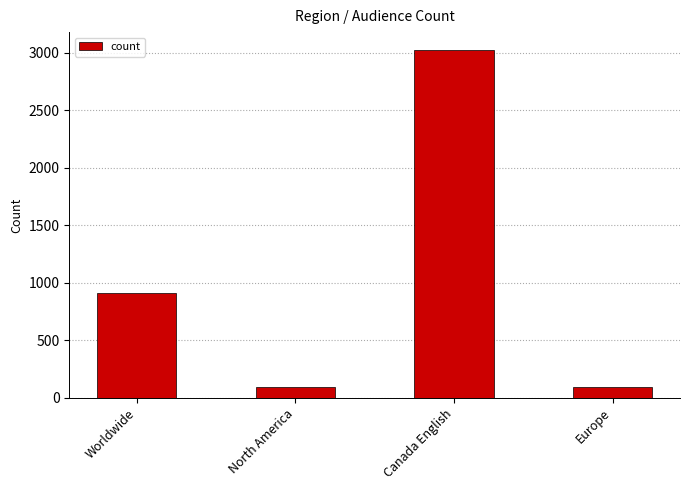

What is the minimum value shown in the chart?

92